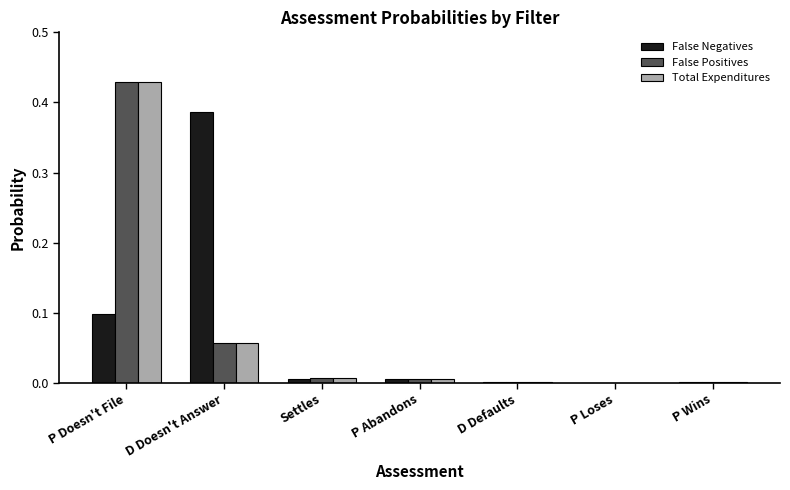

At which category is the sum across all series the highest?

P Doesn't File